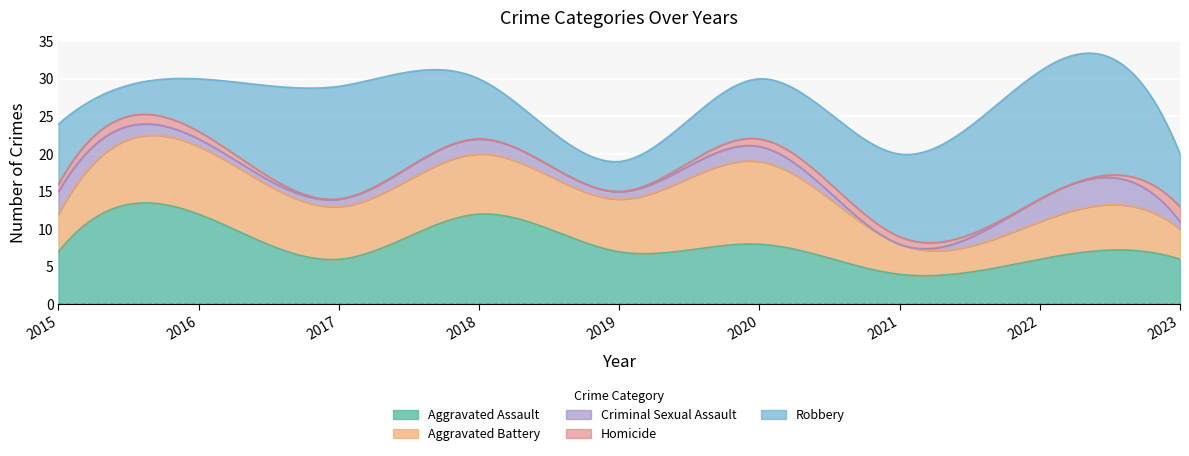

What is the value of the Criminal Sexual Assault point at the 5th from the left?

1